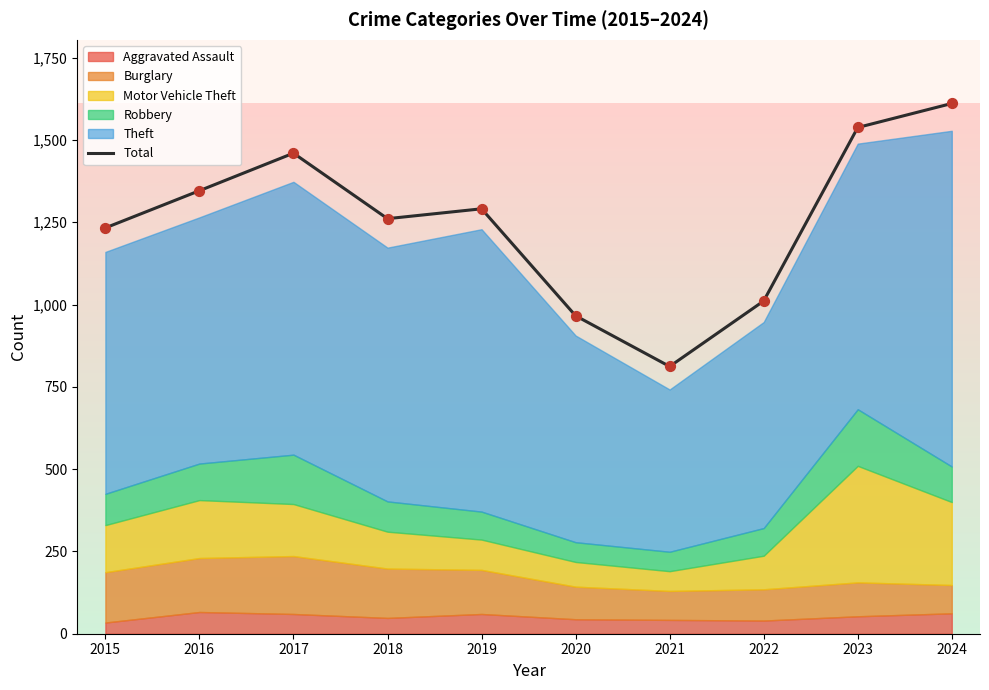

What is the ratio of the value at 2020 to the value at 2022?

1.0